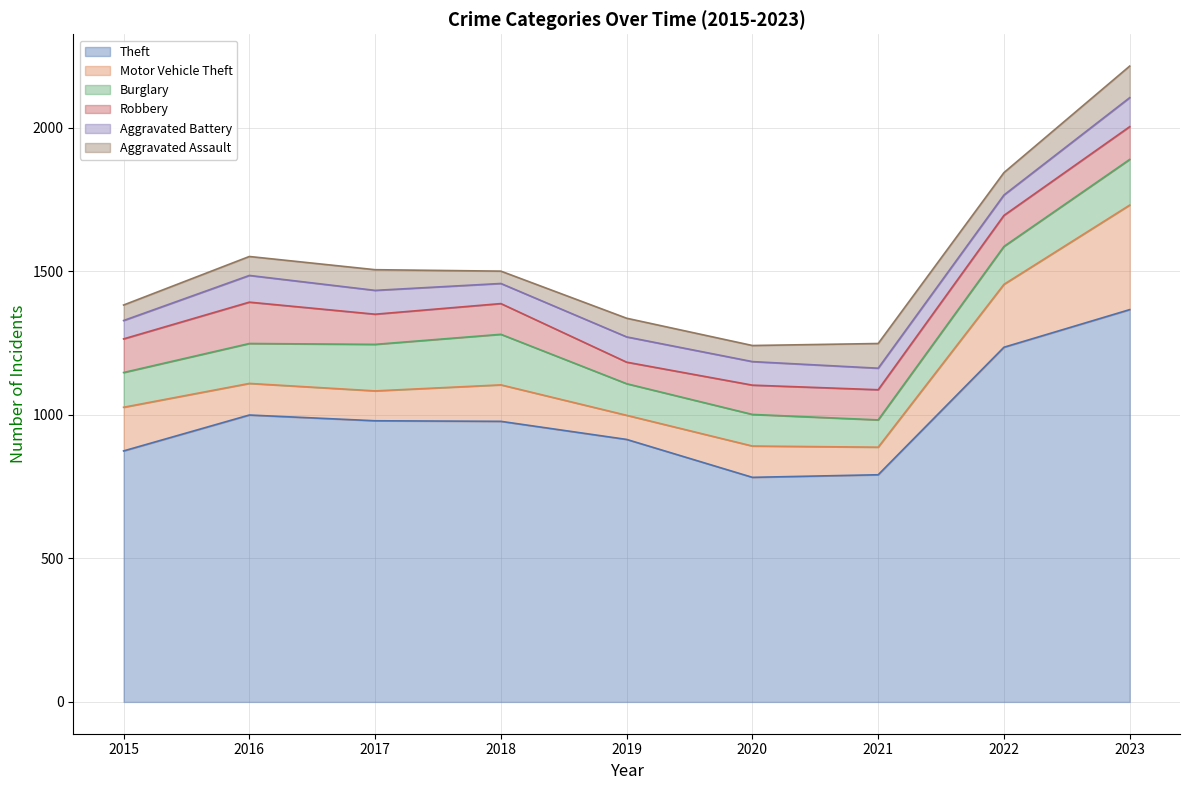

What is the difference between the maximum and second lowest values in the Burglary series?

66